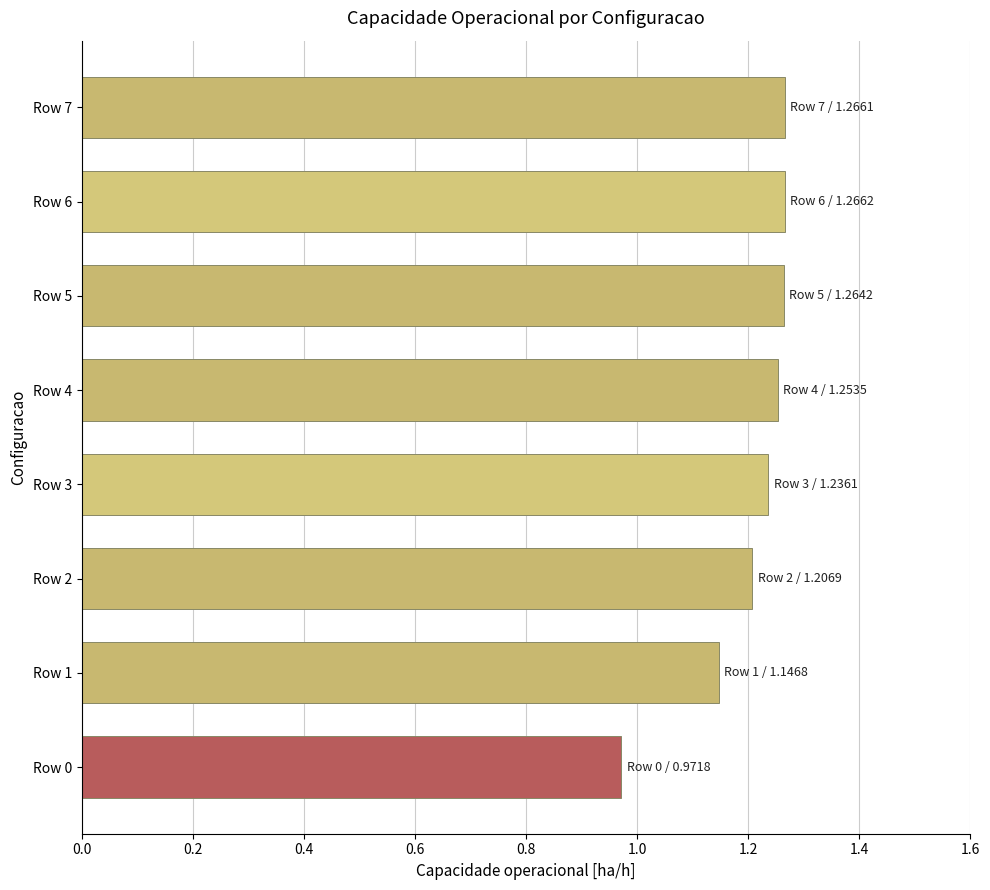

What is the change in value from Row 0 to Row 6?

+0.3